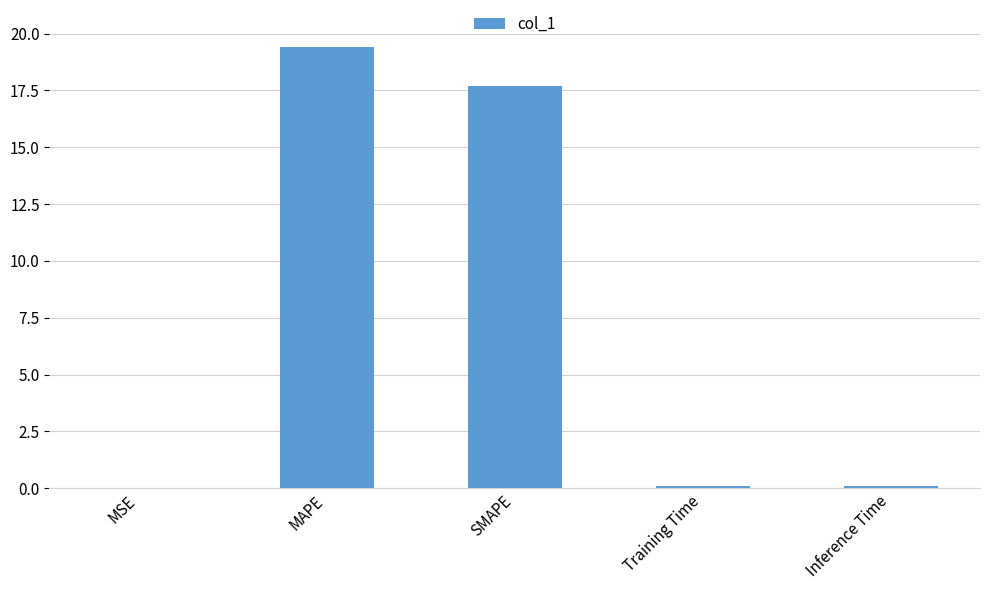

Is it true that the value at MAPE is 11.1?

False